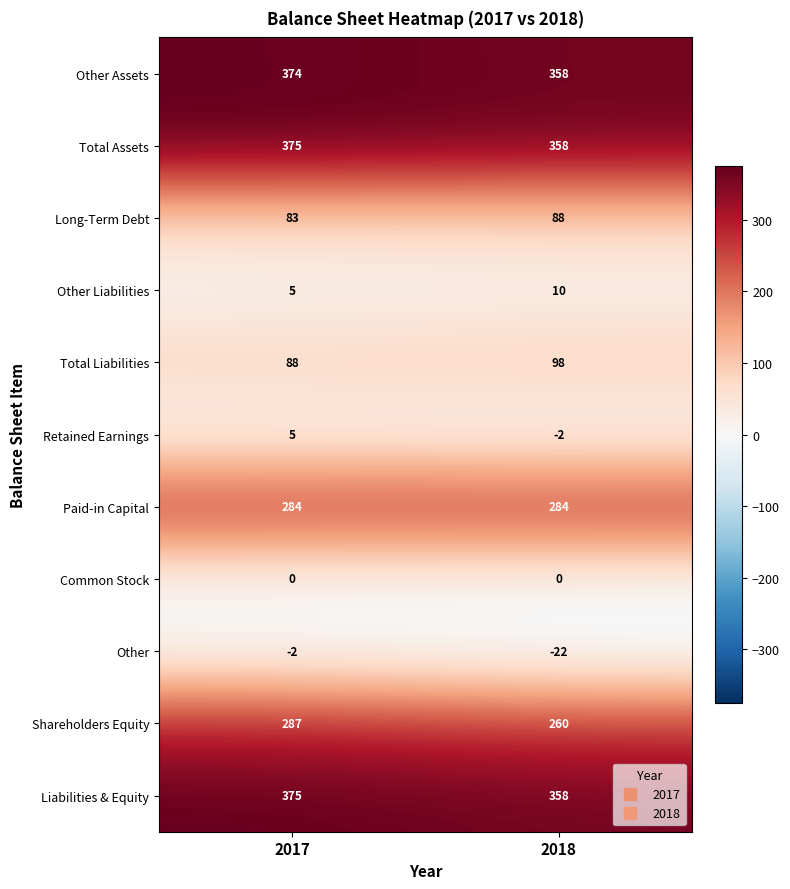

The Retained Earnings series shows -3 at 2018. True or false?

False